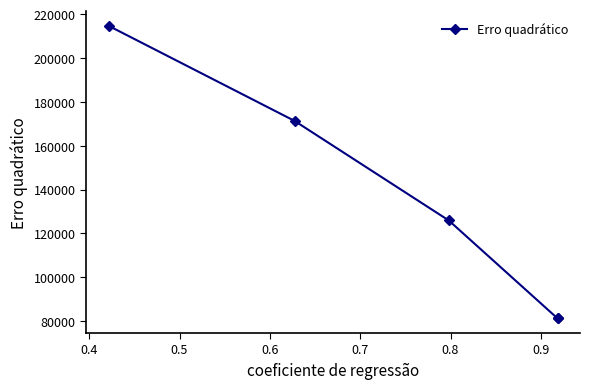

True or false: there are more than 0 points higher than both neighbors.

False